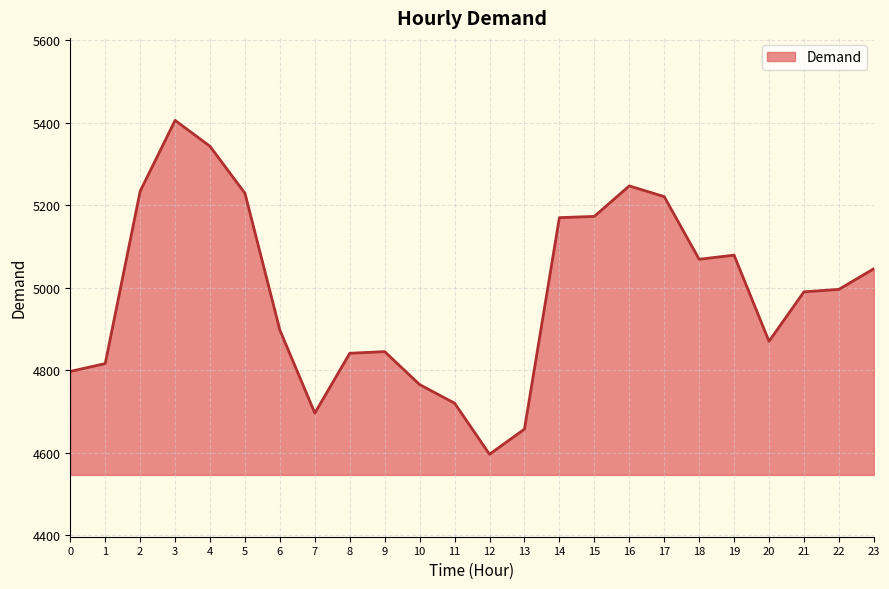

Read the value at 12, to the nearest 100.

4600